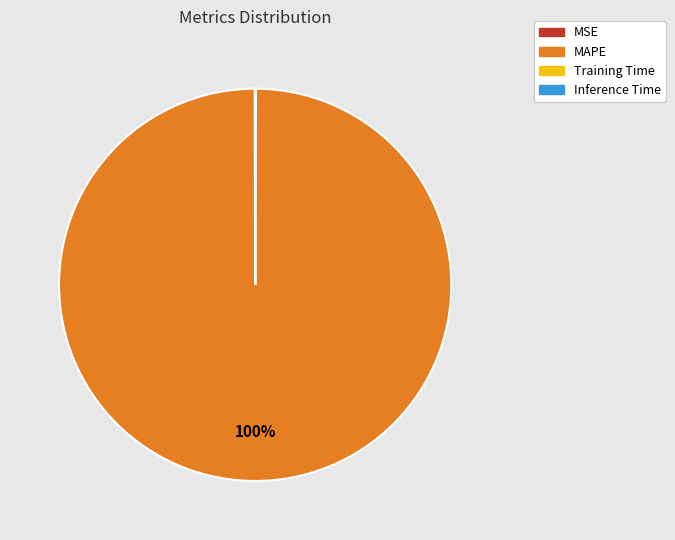

To the nearest percent, what is the average slice percentage?

25%